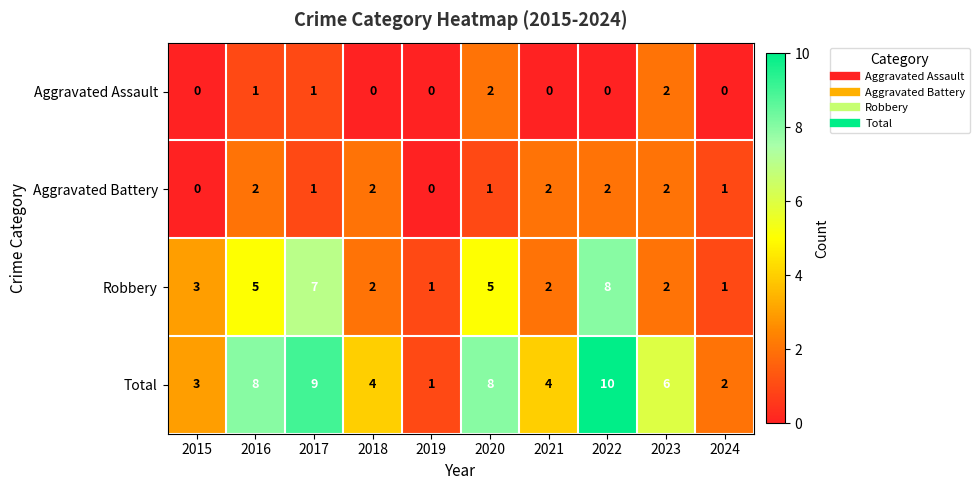

At which category is the sum across all series the highest?

2022